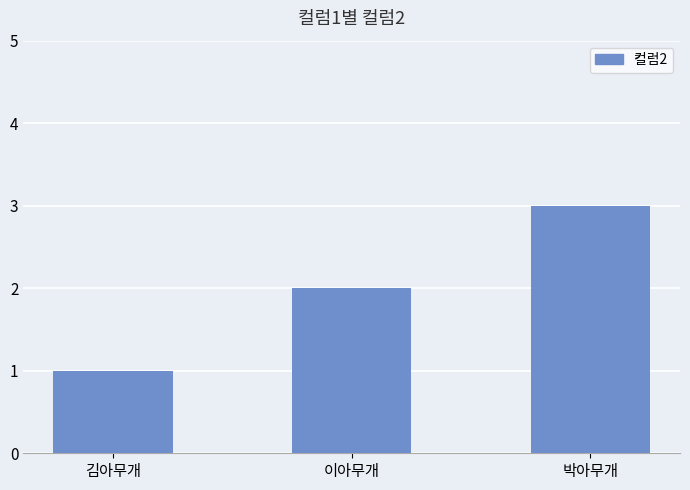

What is the ratio of the value at 김아무개 to the value at 이아무개?

0.5